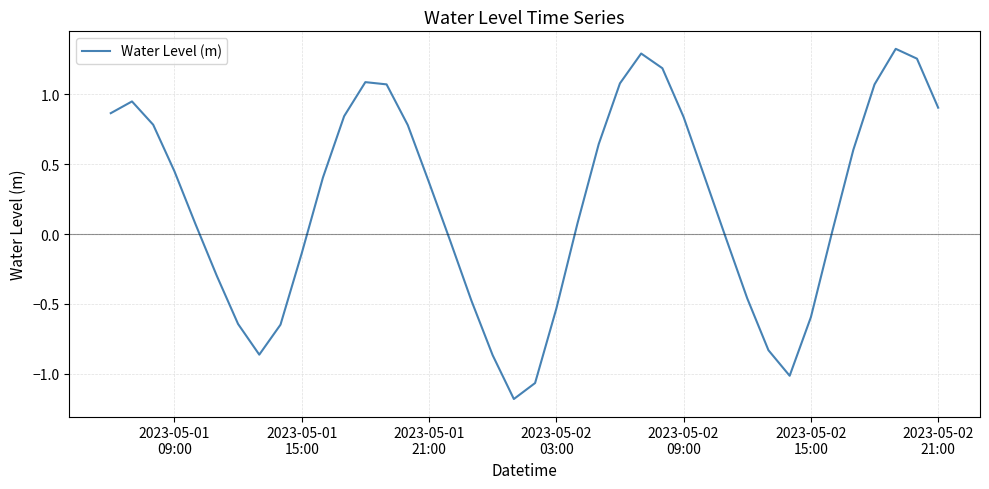

What is the difference between the maximum and minimum values?

2.5